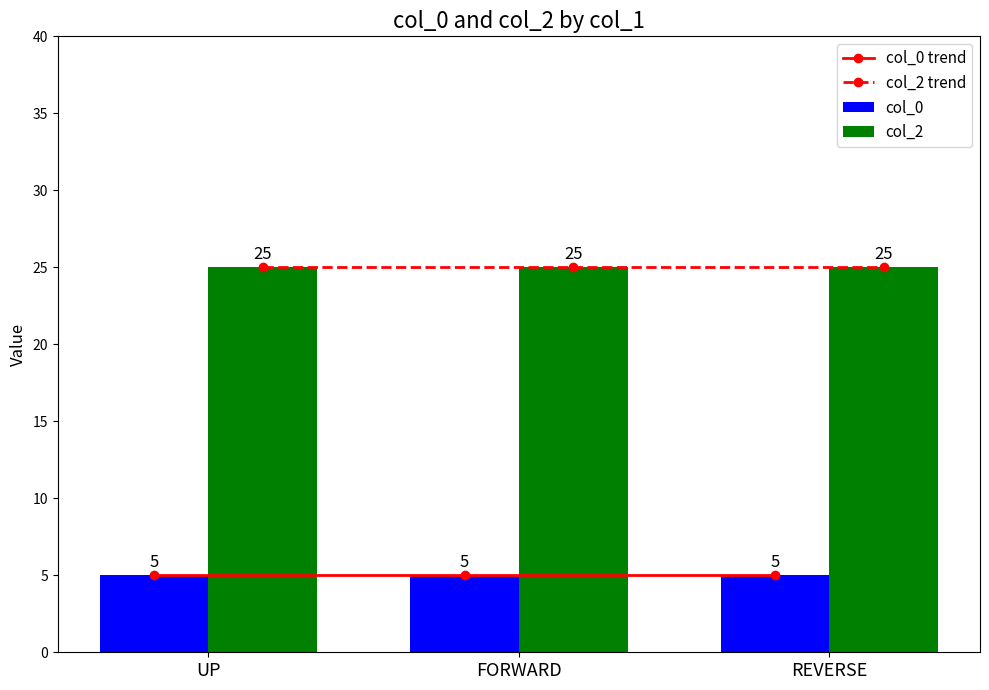

Is the value of col_2 at UP greater than the value of col_0 at UP?

Yes